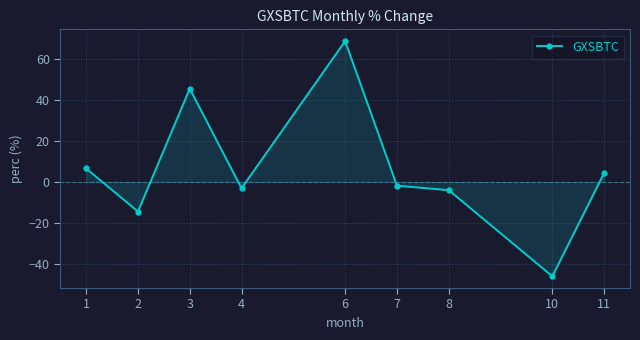

How many categories are shown in the chart?

9